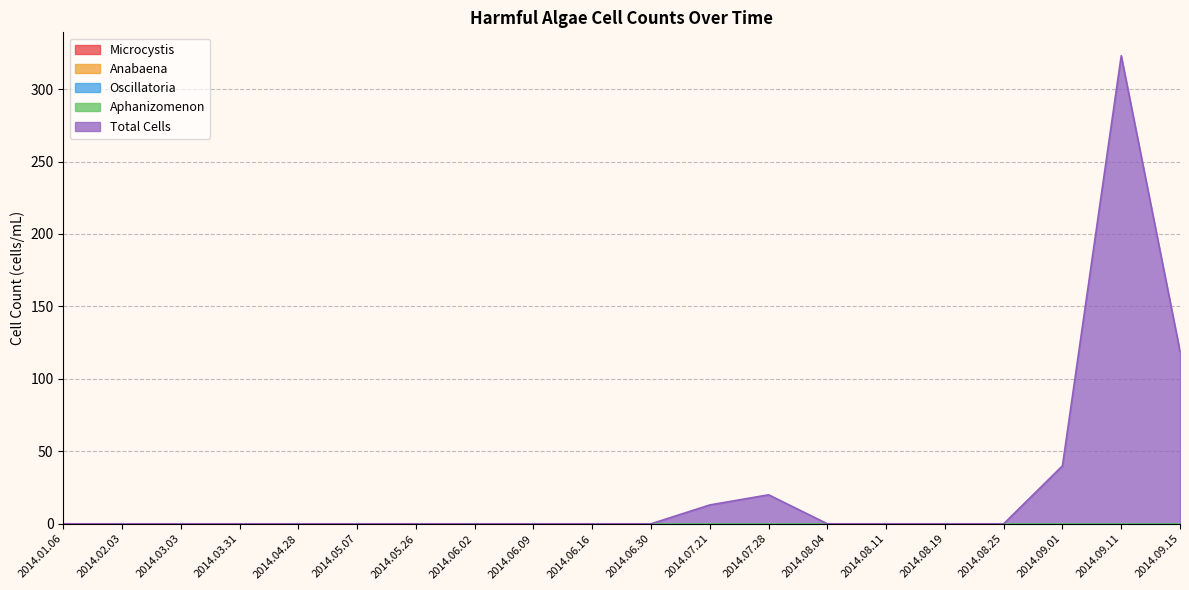

At which category does Total Cells reach its first local peak?

2014.07.28